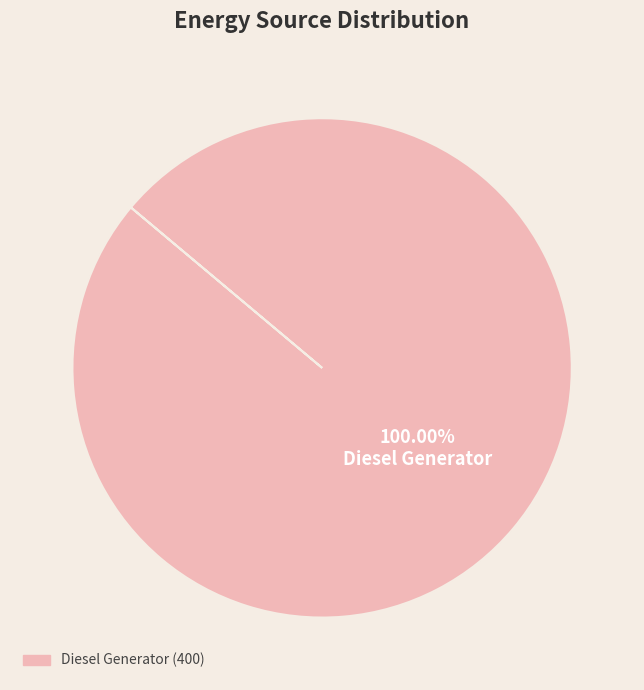

Does any single category account for the majority?

Yes